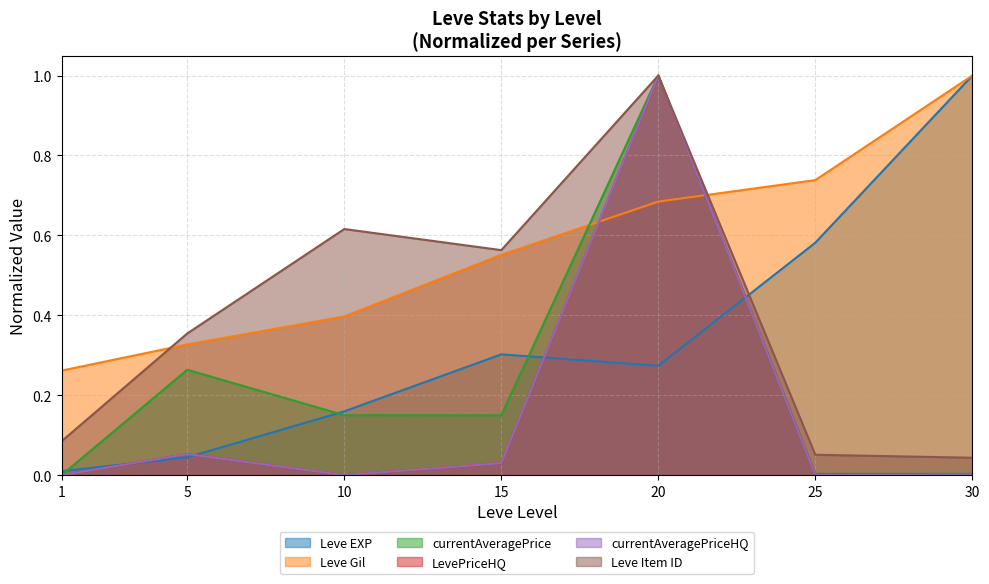

Where is the first local maximum for Leve EXP?

15